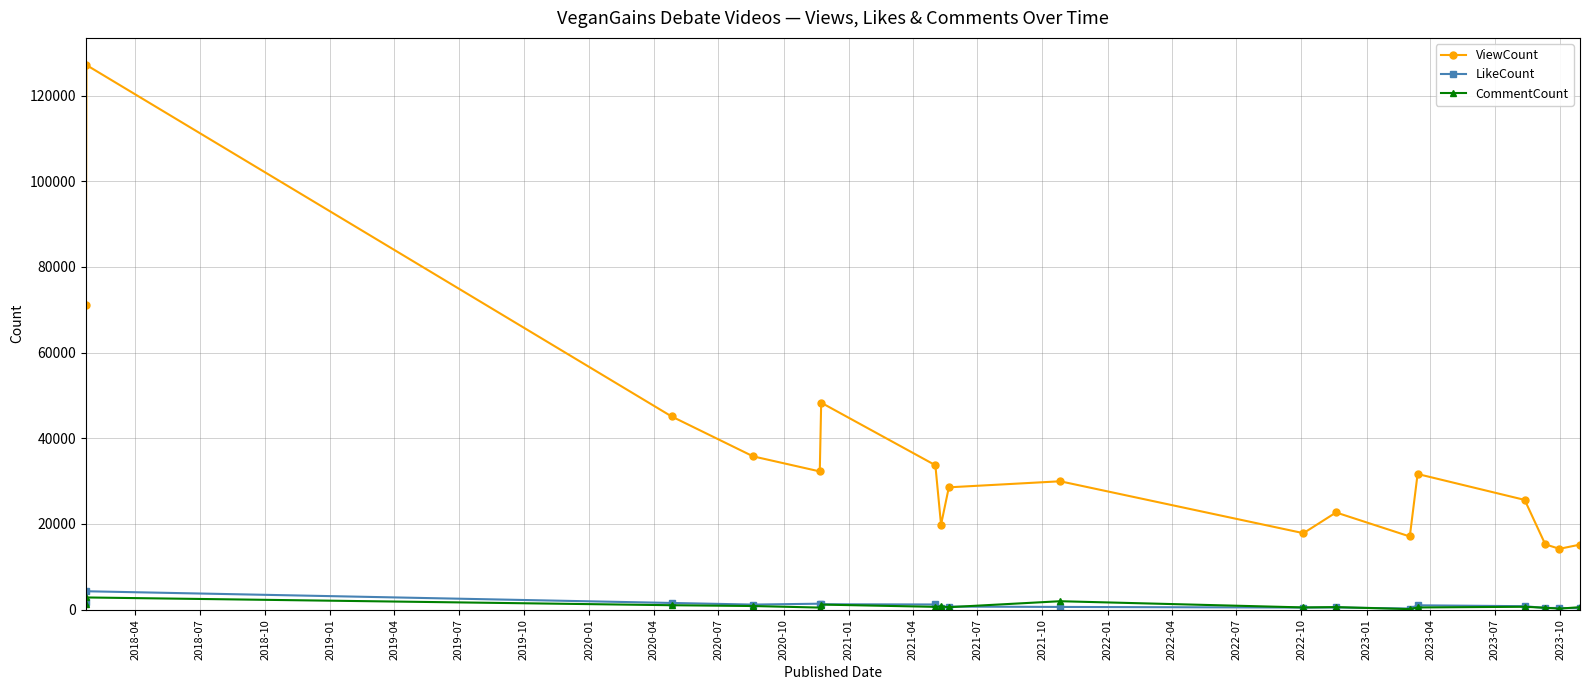

True or false: CommentCount has more than 1 interior local peaks.

True